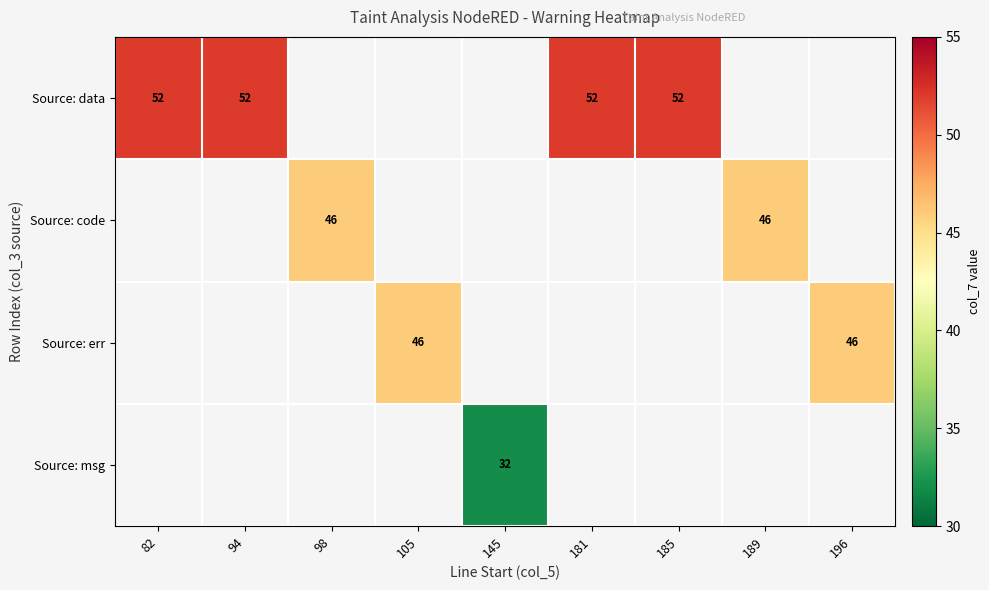

Is it true that Source: data equals 75 at 94?

False